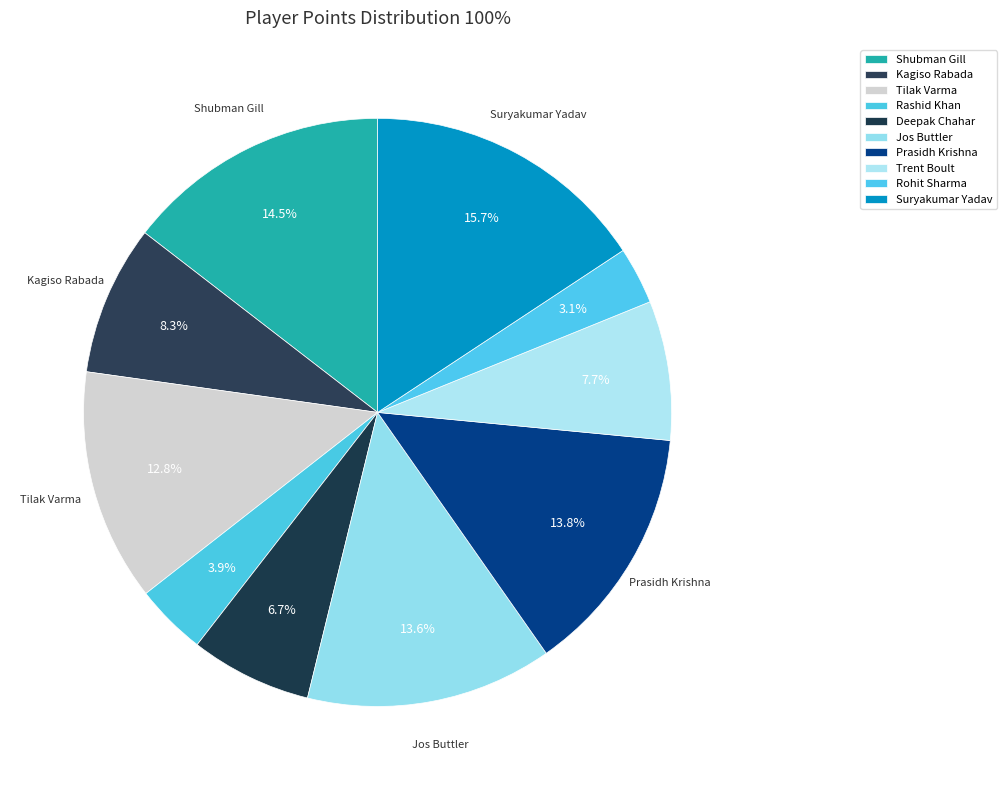

How many slices are in this pie chart?

10